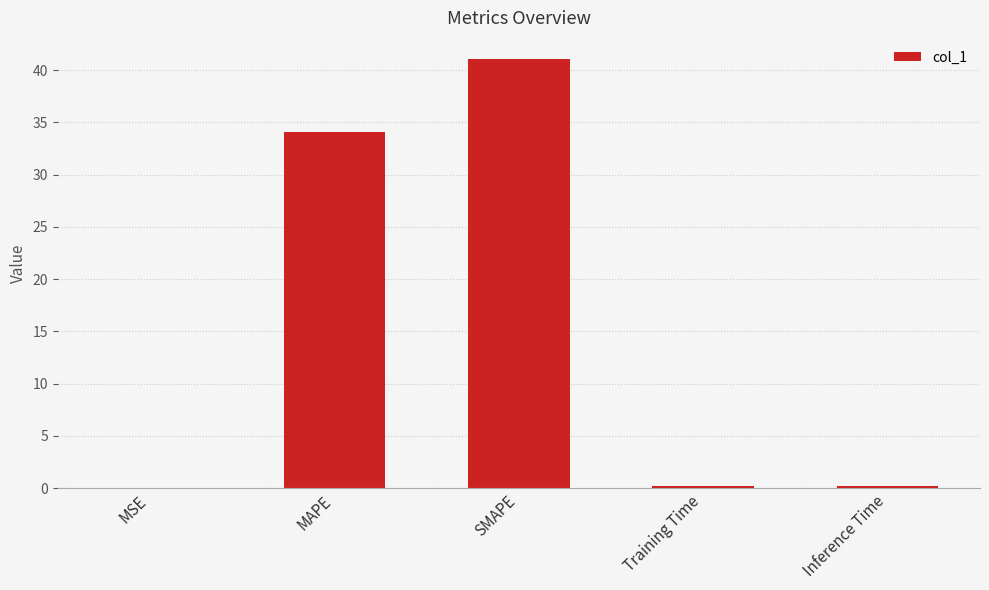

Is it true that the value at SMAPE is 73.4?

False